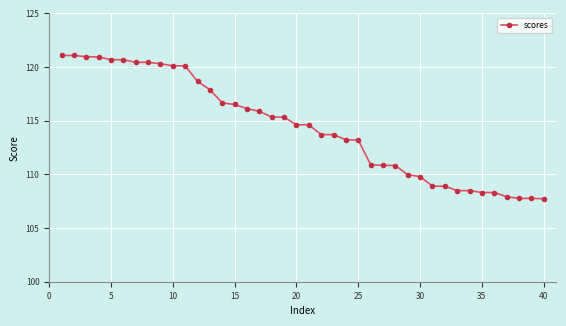

What is the value of the 8th point from the left?

120.4